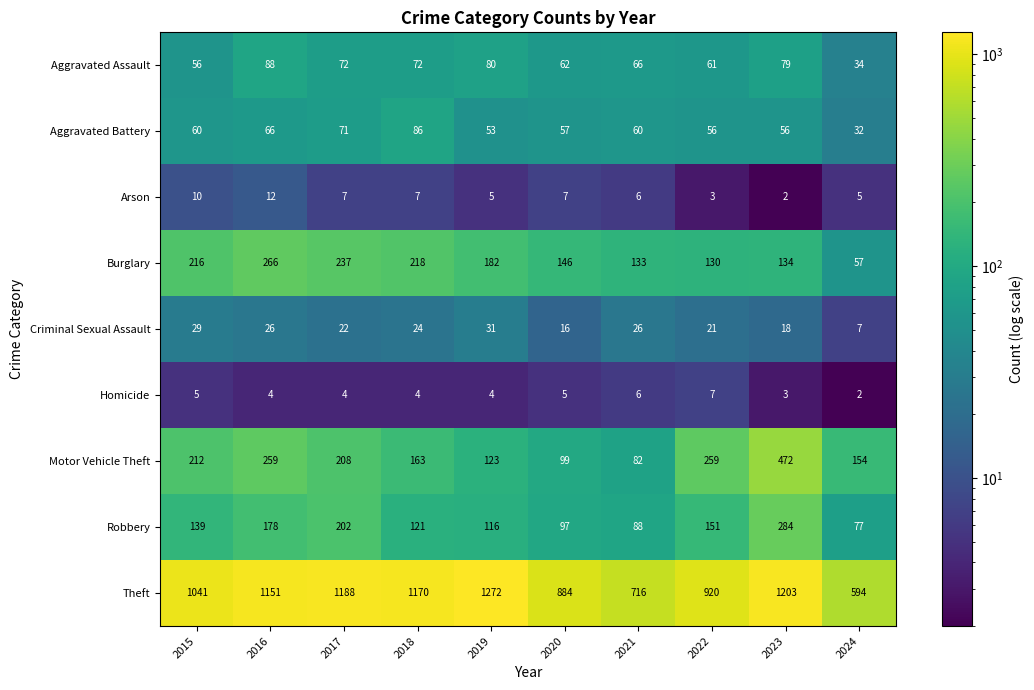

Which category has the highest value in the Robbery series?

2023